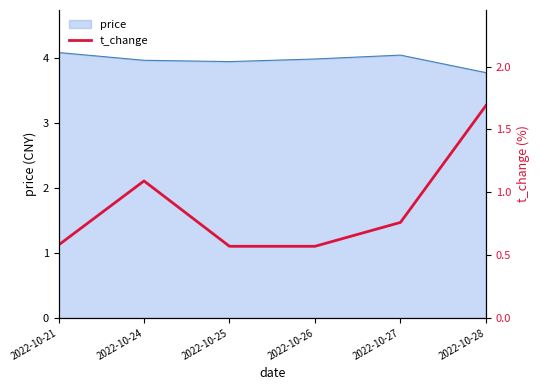

Is it true that price equals 6.4 at 2022-10-25?

False